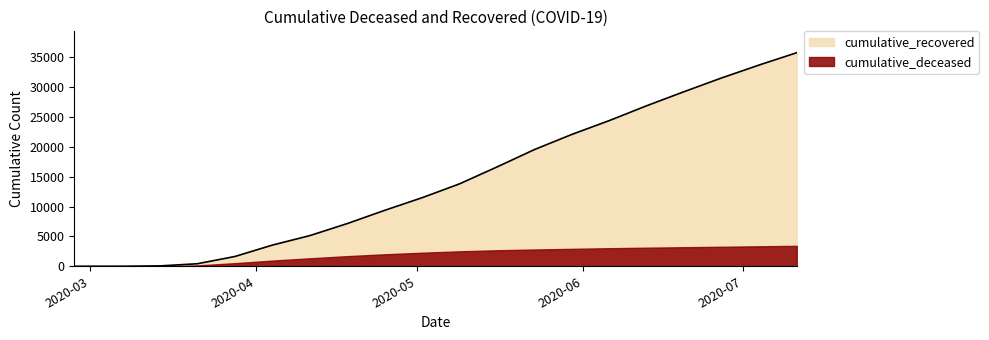

Rank the categories by value from lowest to highest.

2020-02-27, 2020-03-07, 2020-03-14, 2020-03-21, 2020-03-28, 2020-04-04, 2020-04-11, 2020-04-18, 2020-04-25, 2020-05-02, 2020-05-09, 2020-05-16, 2020-05-23, 2020-05-30, 2020-06-06, 2020-06-13, 2020-06-20, 2020-06-27, 2020-07-04, 2020-07-11